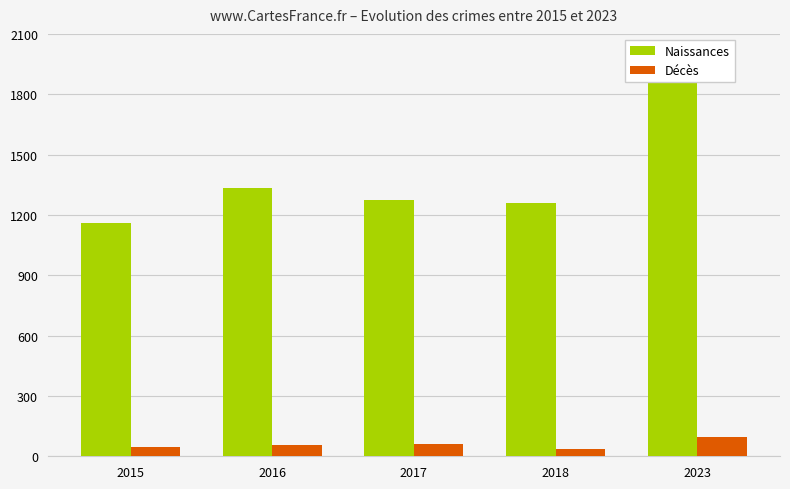

At which category is the sum across all series the highest?

2023